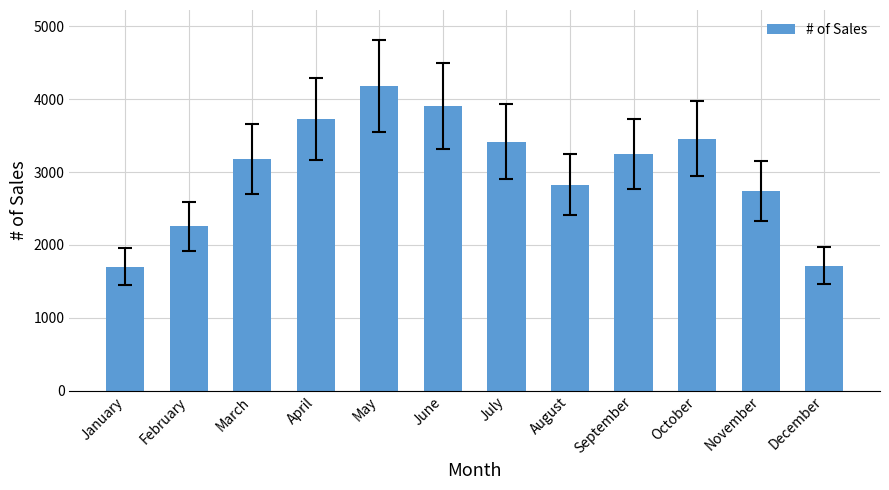

The chart shows a value of 1094 at November. True or false?

False